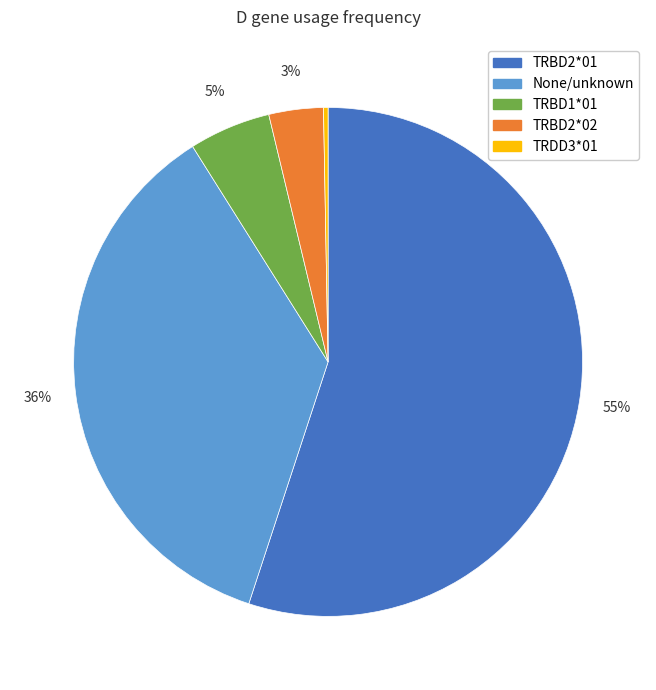

How many slices are in this pie chart?

5